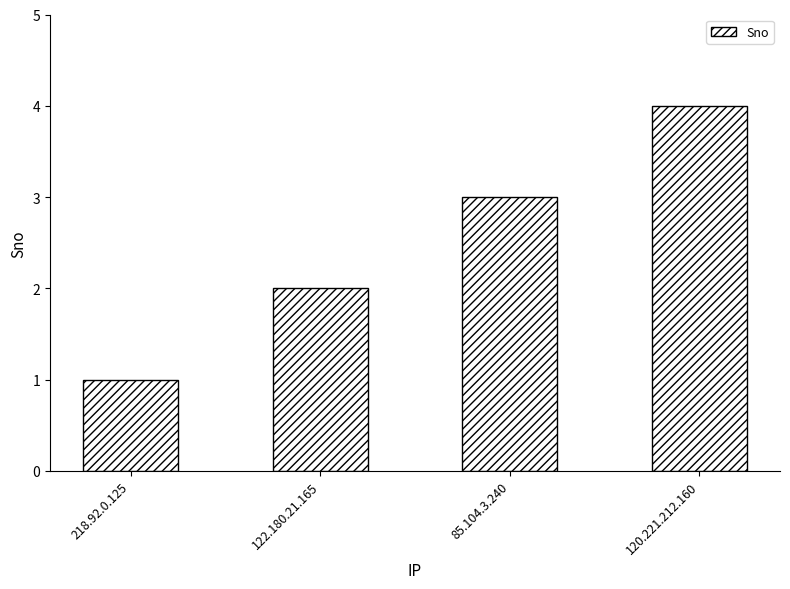

Rank the categories by value from highest to lowest.

120.221.212.160, 85.104.3.240, 122.180.21.165, 218.92.0.125